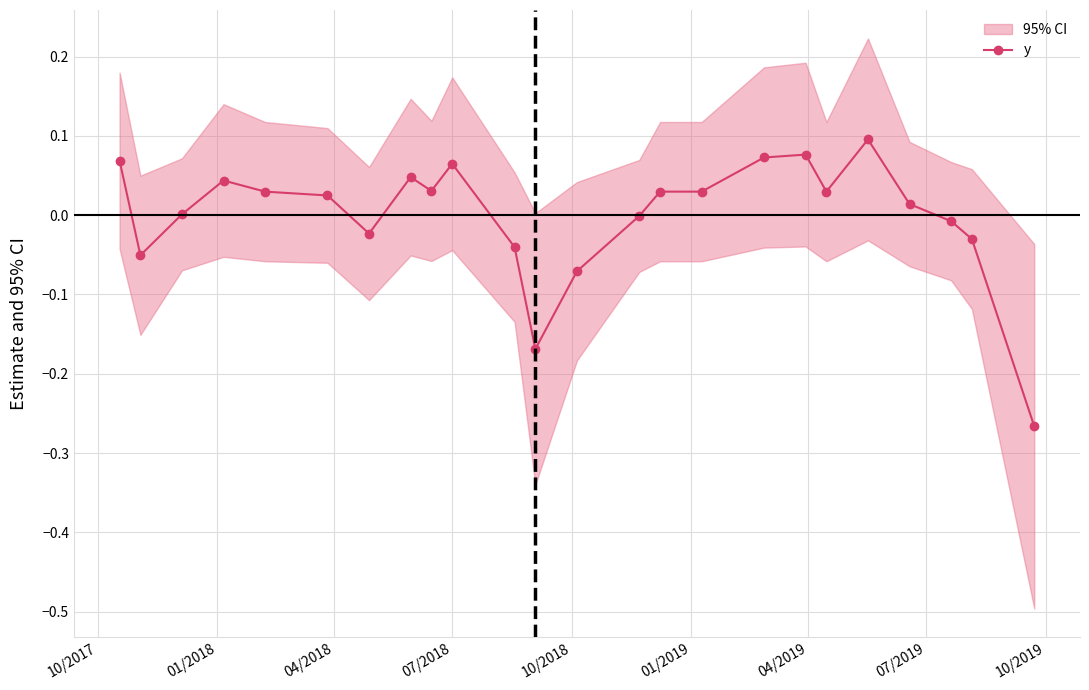

How many values exceed 0?

15